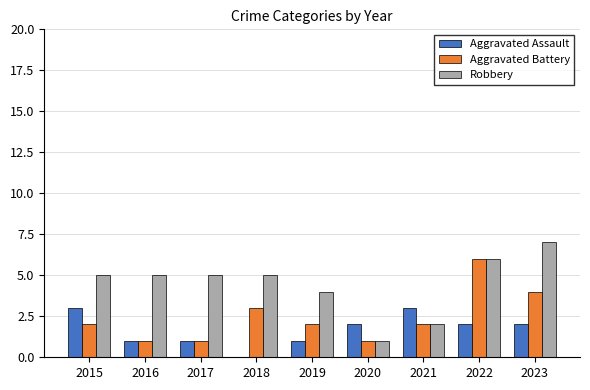

What is the total value across all series at 2015?

10